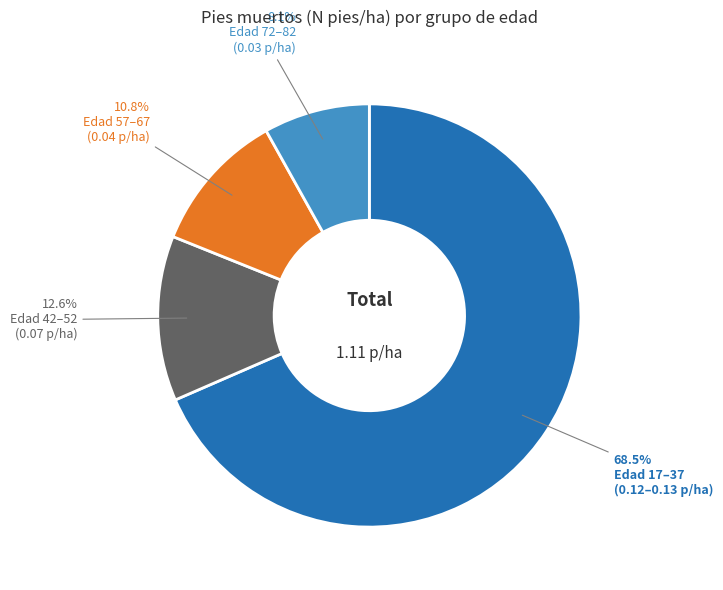

To the nearest percent, what is the difference between the largest and smallest slice percentages?

60%